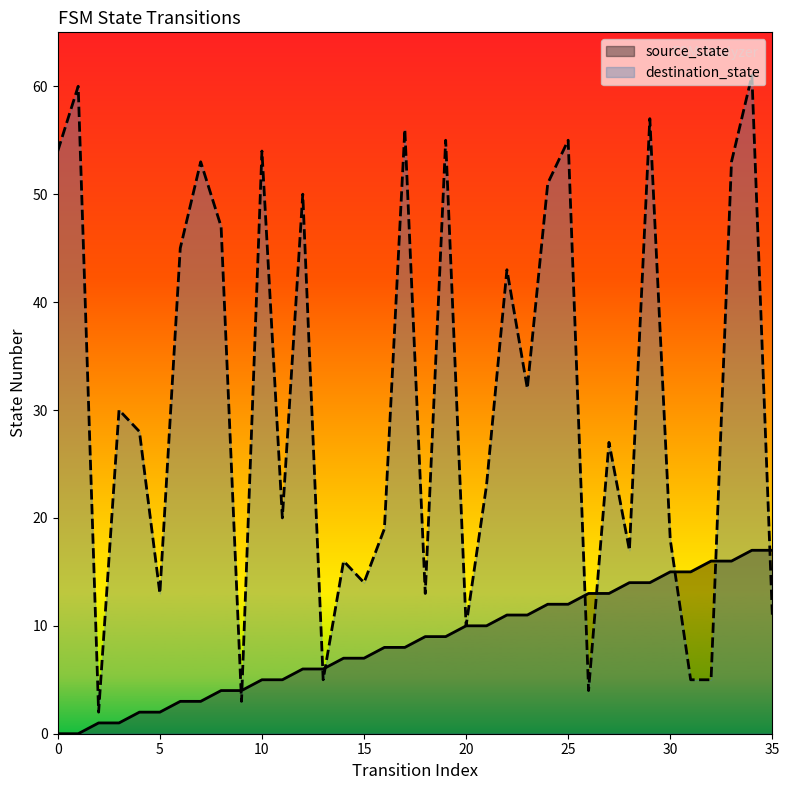

Reading left to right, transcribe all the data shown in this chart.

source_state: 0	0	1	1	2	2	3	3	4	4	5	5	6	6	7	7	8	8	9	9	10	10	11	11	12	12	13	13	14	14	15	15	16	16	17	17
destination_state: 54	60	2	30	28	13	45	53	47	3	54	20	50	5	16	14	19	56	13	55	10	23	43	32	51	55	4	27	17	57	18	5	5	53	61	11